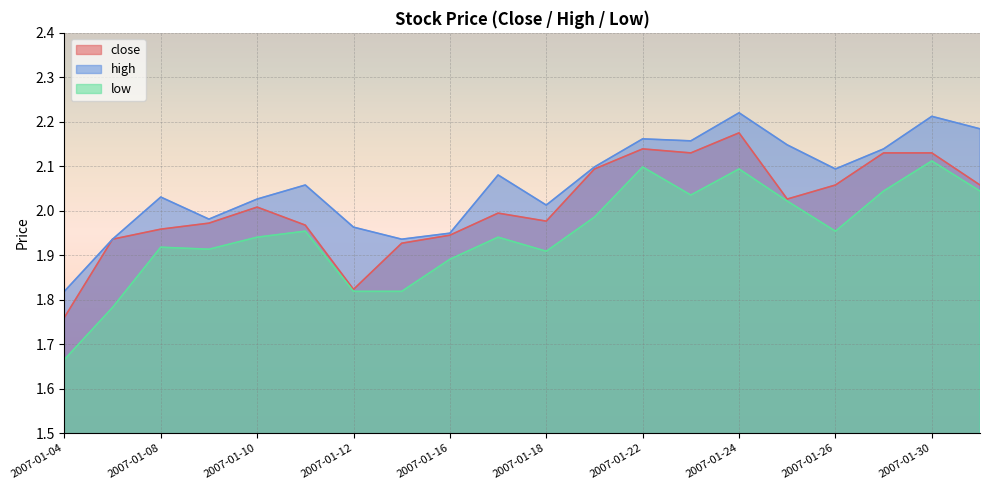

What is the total value across all series at 2007-01-31?

6.3